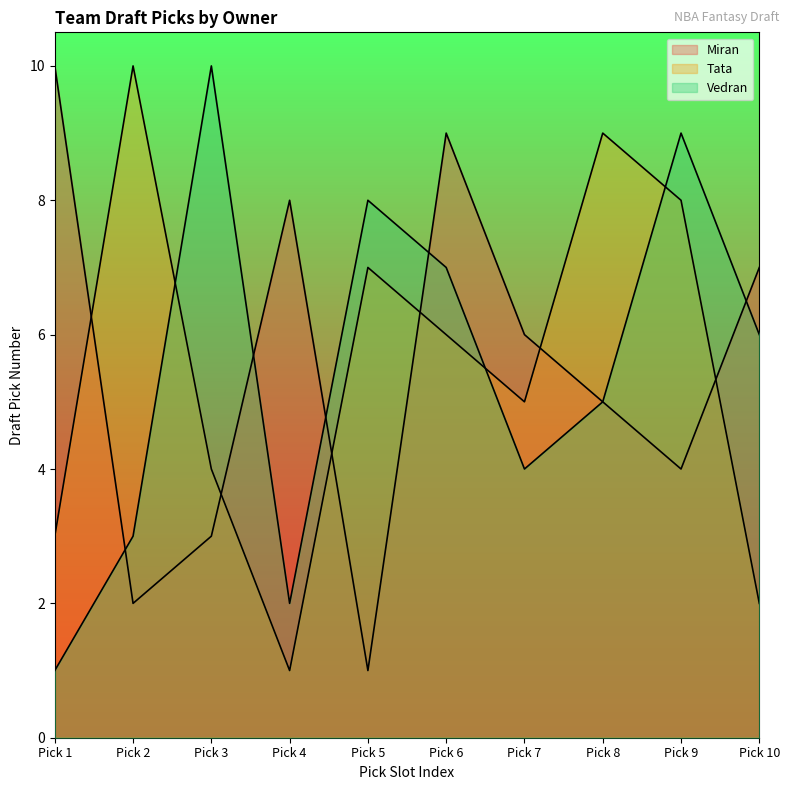

After their last crossing, which series has the higher values: Tata or Miran?

Miran